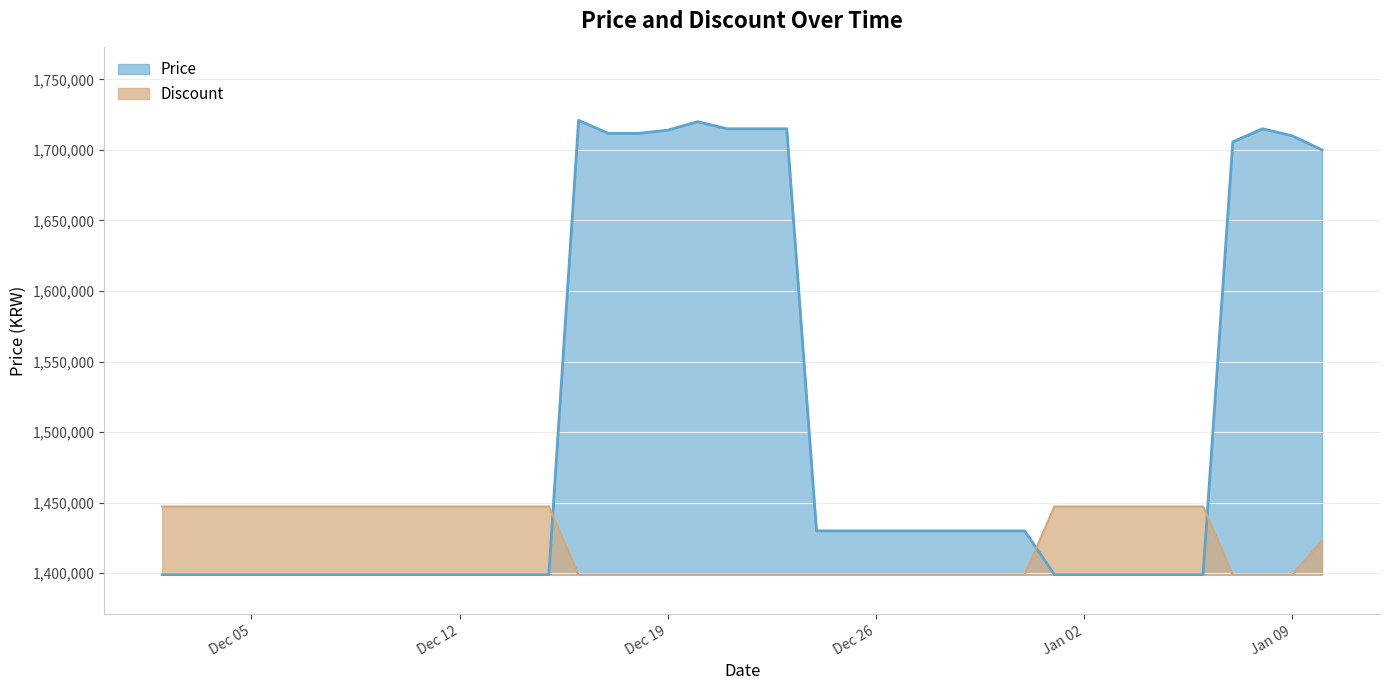

What is the label of the 21st point from the right?

2023-12-21